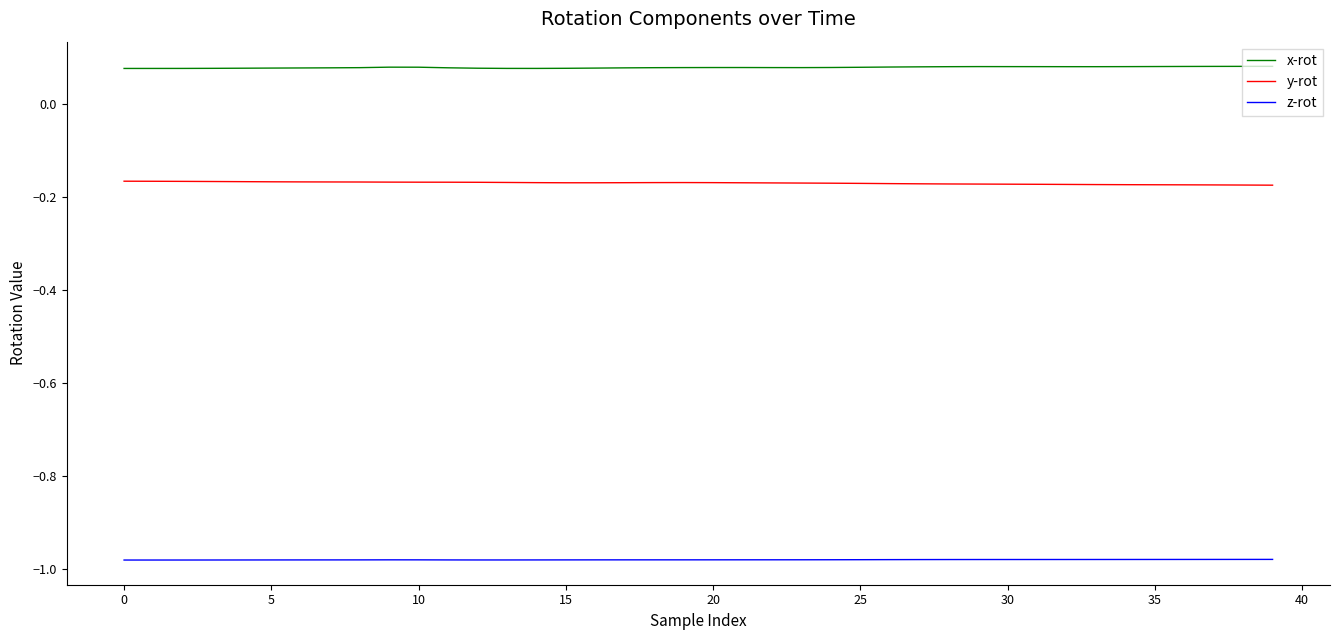

What are all the series names shown in the legend?

x-rot, y-rot, z-rot